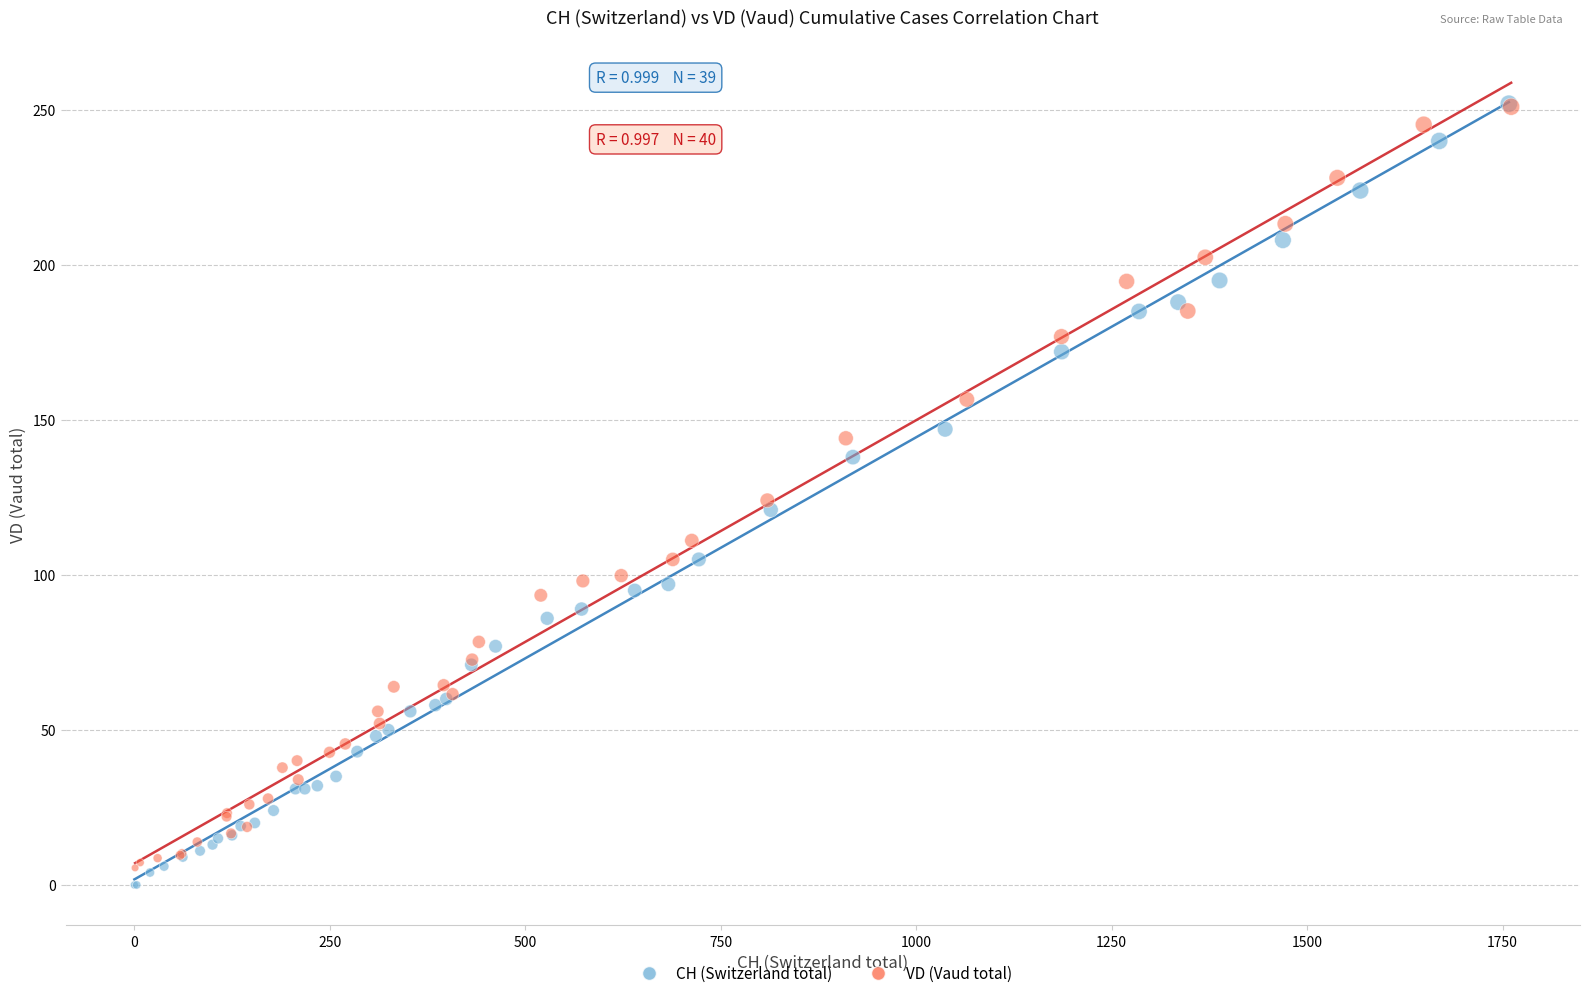

Which series has the largest Y range (max minus min)?

CH (Switzerland total)